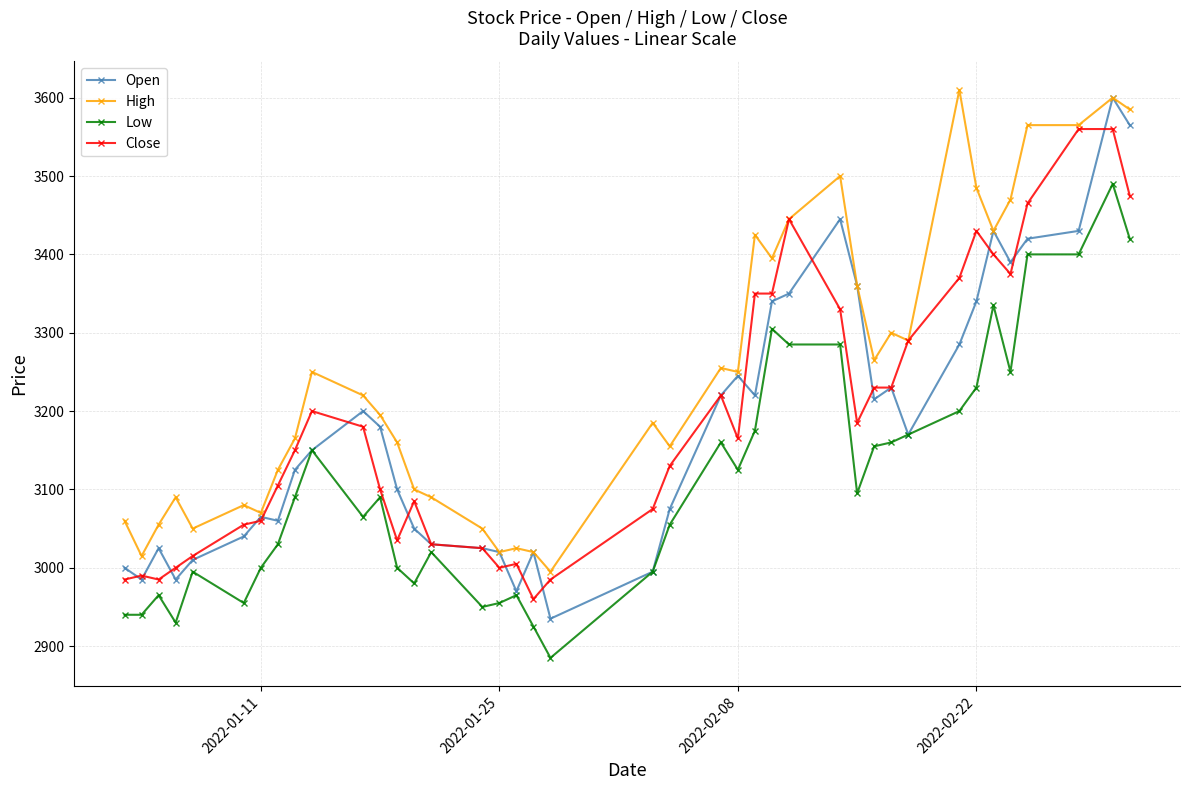

What is the sum of all Close values?

127585